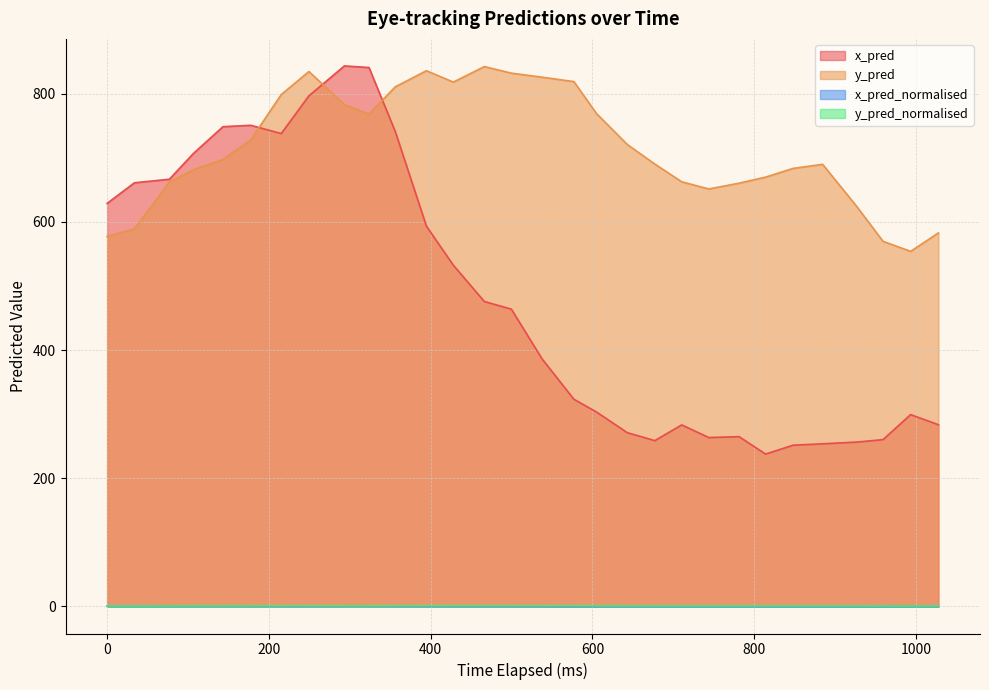

Reading left to right, list all the values displayed in this chart.

x_pred: 628.9	661.0	666.5	706.9	748.6	750.7	737.8	796.7	843.4	840.9	741.0	593.4	532.4	475.8	463.9	385.8	323.3	303.3	271.1	258.8	283.3	263.6	264.9	237.8	251.6	253.8	256.5	260.3	299.4	283.6
y_pred: 577.5	588.9	662.0	681.4	697.4	728.2	798.8	834.6	783.1	768.0	810.8	835.9	818.1	842.4	832.1	825.8	818.9	769.0	720.7	690.2	662.6	651.4	660.4	669.9	683.5	689.8	624.8	569.7	554.1	582.9
x_pred_normalised: 0.4	0.5	0.5	0.5	0.6	0.6	0.6	0.6	0.7	0.7	0.6	0.4	0.4	0.3	0.3	0.2	0.1	0.1	0.1	0.1	0.1	0.1	0.1	0.1	0.1	0.1	0.1	0.1	0.1	0.1
y_pred_normalised: 0.8	0.8	0.9	0.9	0.9	0.9	1.0	1.1	1.0	1.0	1.1	1.1	1.1	1.1	1.1	1.1	1.1	1.0	0.9	0.9	0.9	0.8	0.9	0.9	0.9	0.9	0.8	0.7	0.7	0.8